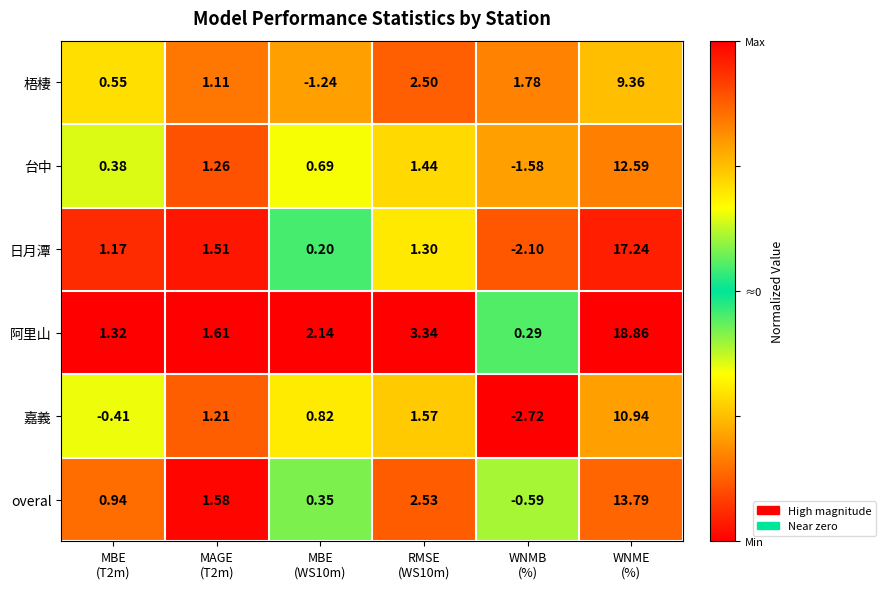

What is the total value across all series at RMSE
(WS10m)?

12.7